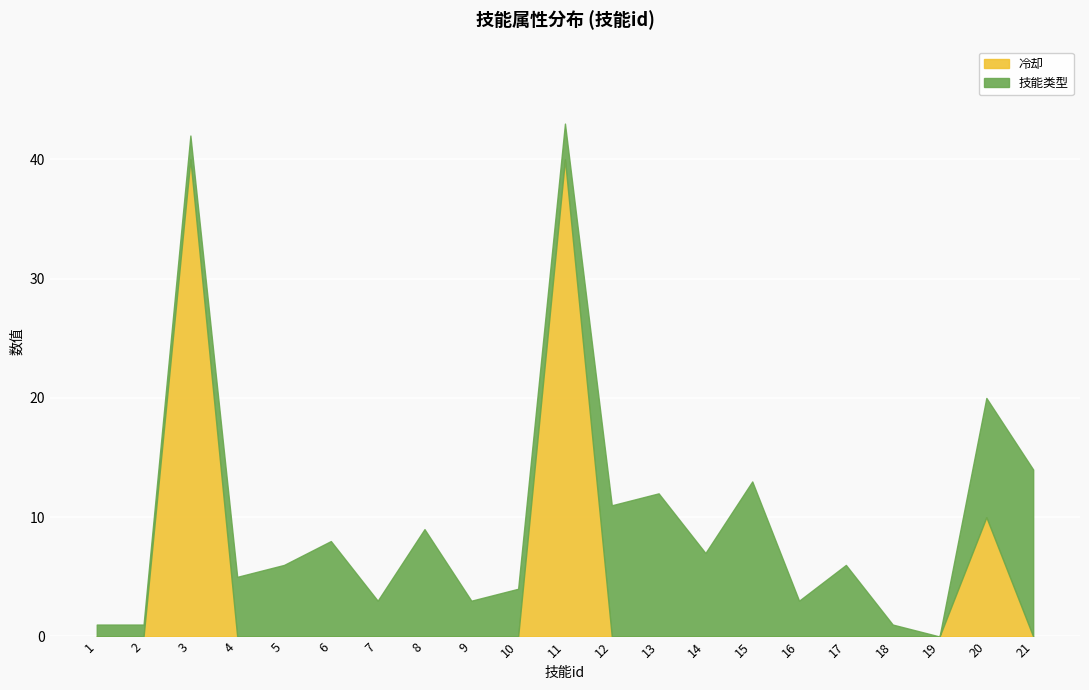

Reading left to right, list all the values displayed in this chart.

冷却: 0	0	40	0	0	0	0	0	0	0	40	0	0	0	0	0	0	0	0	10	0
技能类型: 1	1	2	5	6	8	3	9	3	4	3	11	12	7	13	3	6	1	0	10	14